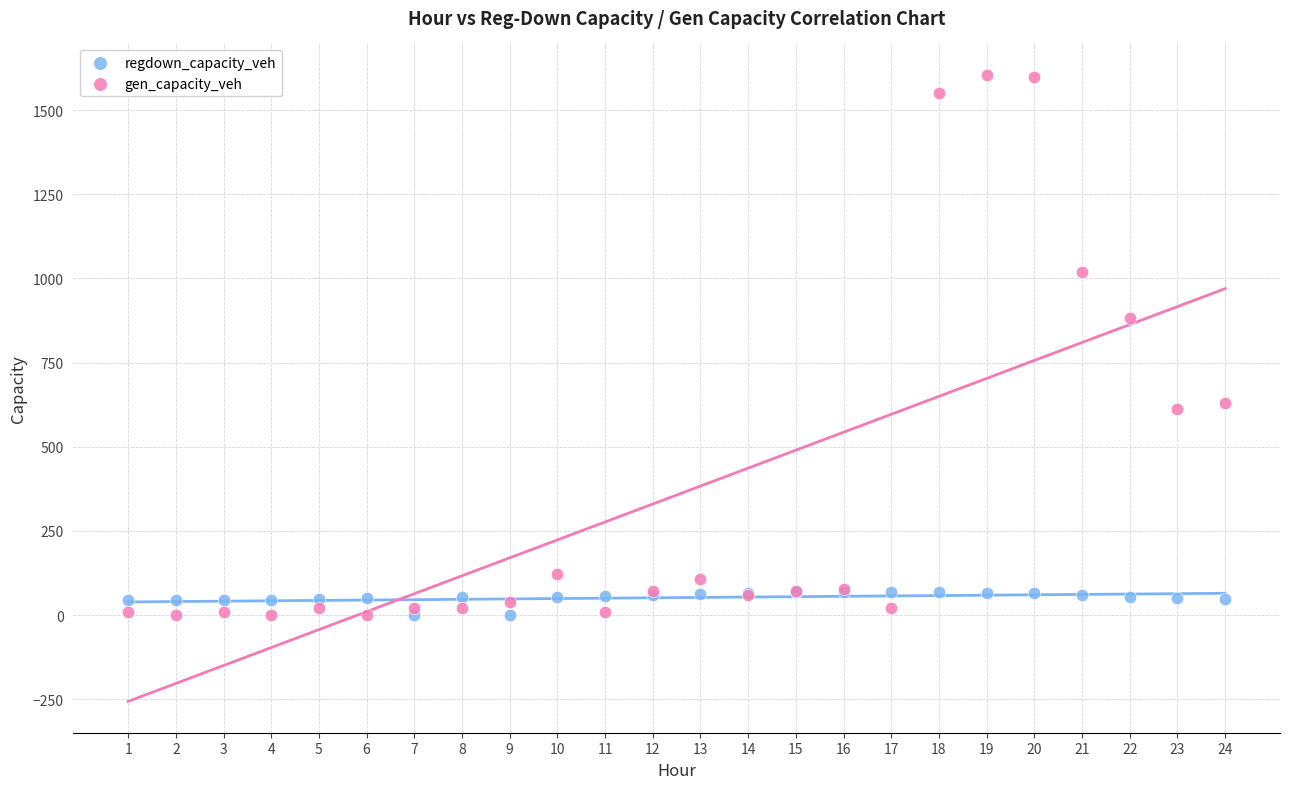

What are all the series names shown in the legend?

regdown_capacity_veh, gen_capacity_veh